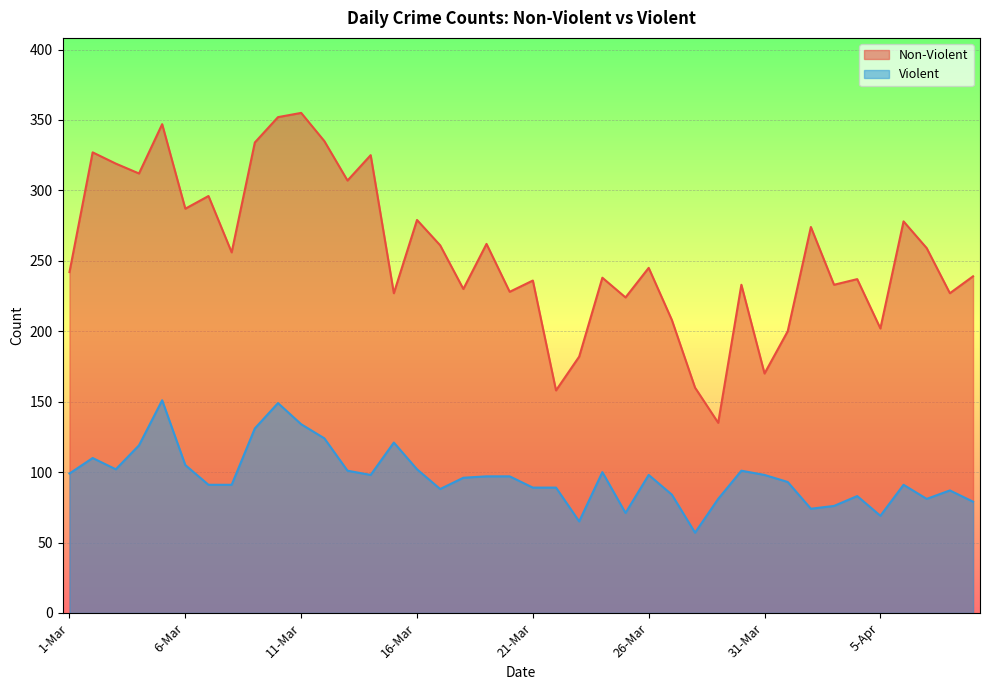

What is the spread (max minus min) of values at 31-Mar?

72